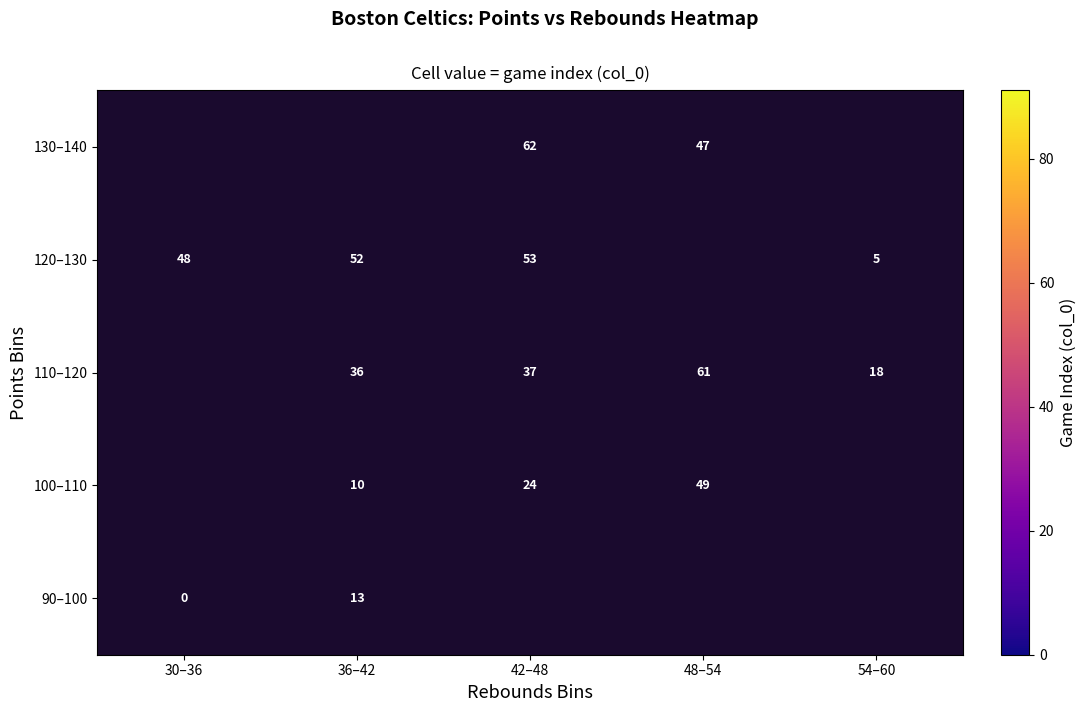

What is the sum of the 110–120 values at 48–54 and 36–42?

97